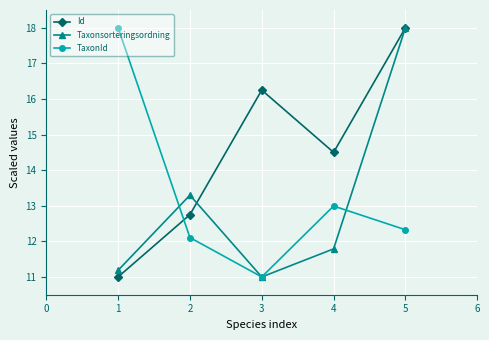

What is the spread (max minus min) of values at 2?

1.2